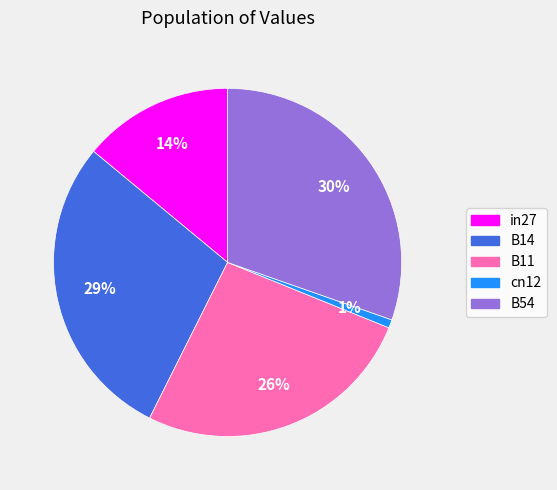

Which category has the smallest portion of the pie?

cn12